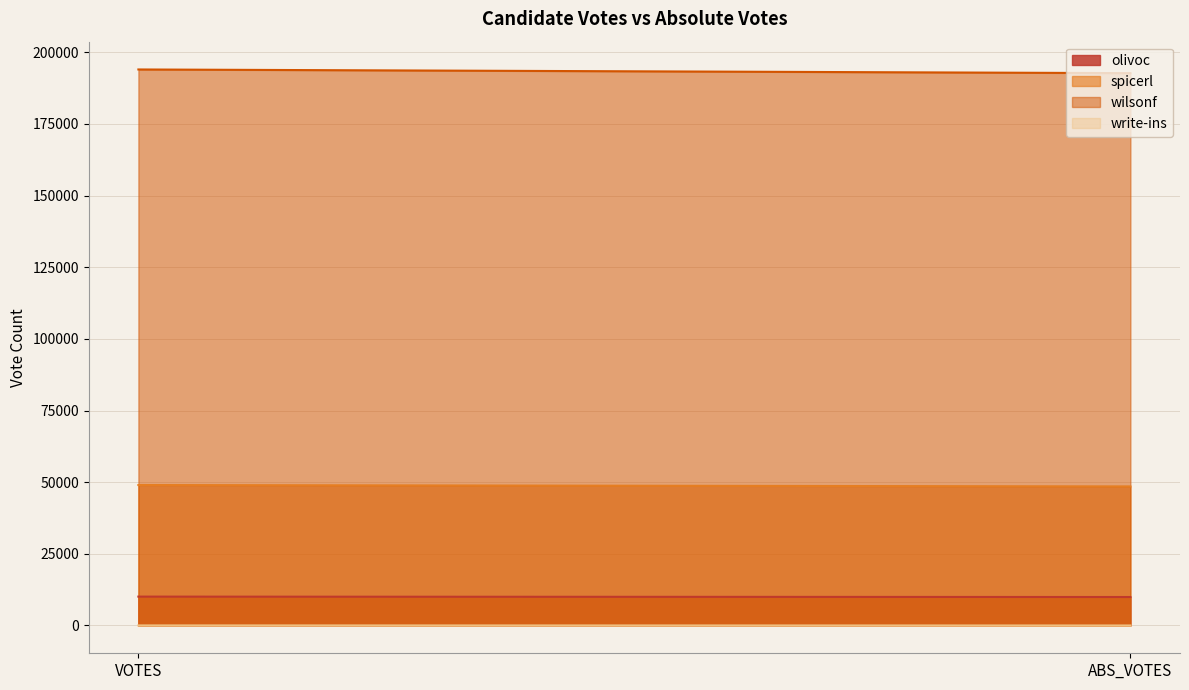

What is the total value across all series at VOTES?

253107